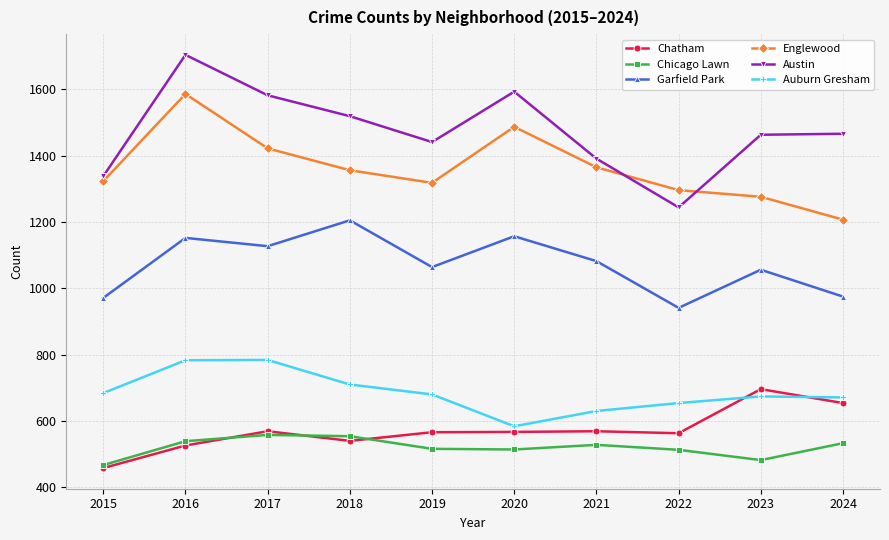

The Chatham series shows 654 at 2024. True or false?

True